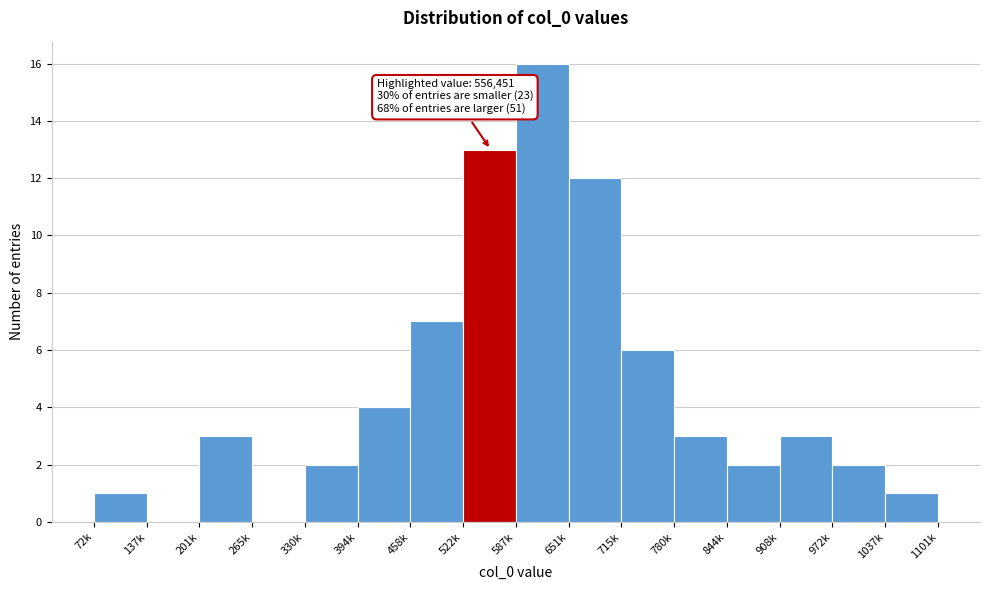

Reading left to right, what are all the values shown in this chart?

72k=1	137k=0	201k=3	265k=0	330k=2	394k=4	458k=7	522k=13	587k=16	651k=12	715k=6	780k=3	844k=2	908k=3	972k=2	1037k=1